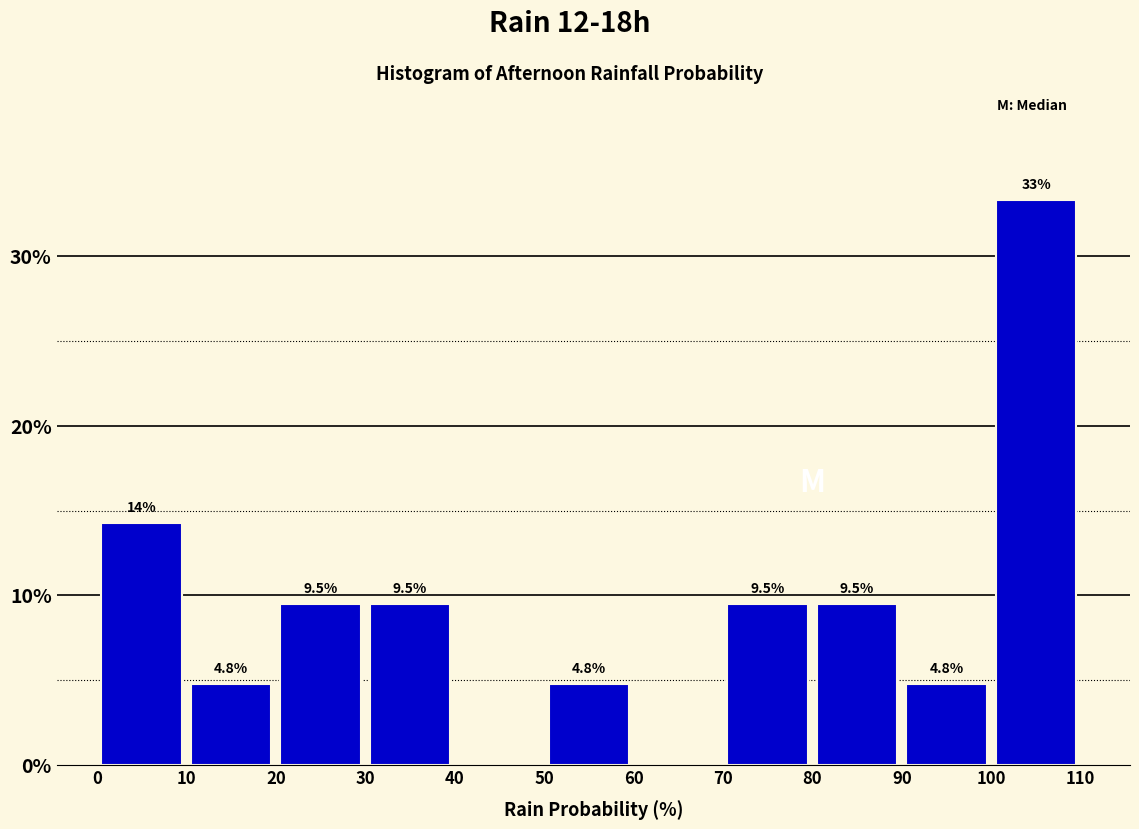

Which range on the x-axis has the tallest bar?

100 to 110